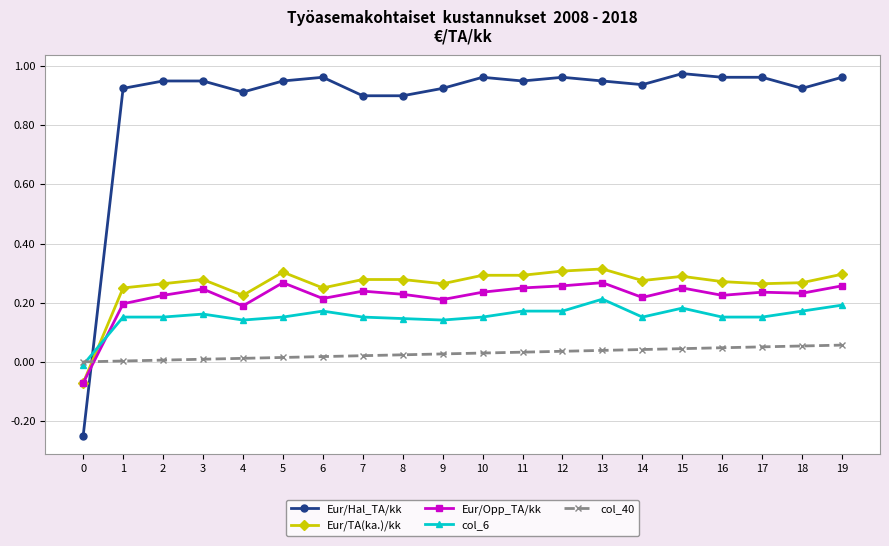

Is it true that Eur/Opp_TA/kk equals 0.2 at 15?

True